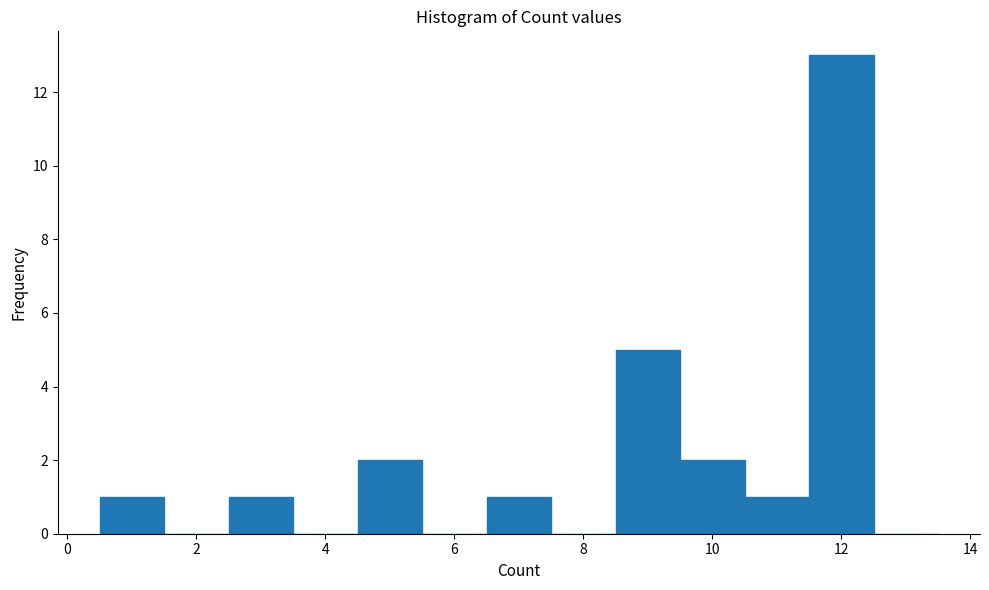

Which range on the x-axis has the tallest bar?

11.5 to 12.5